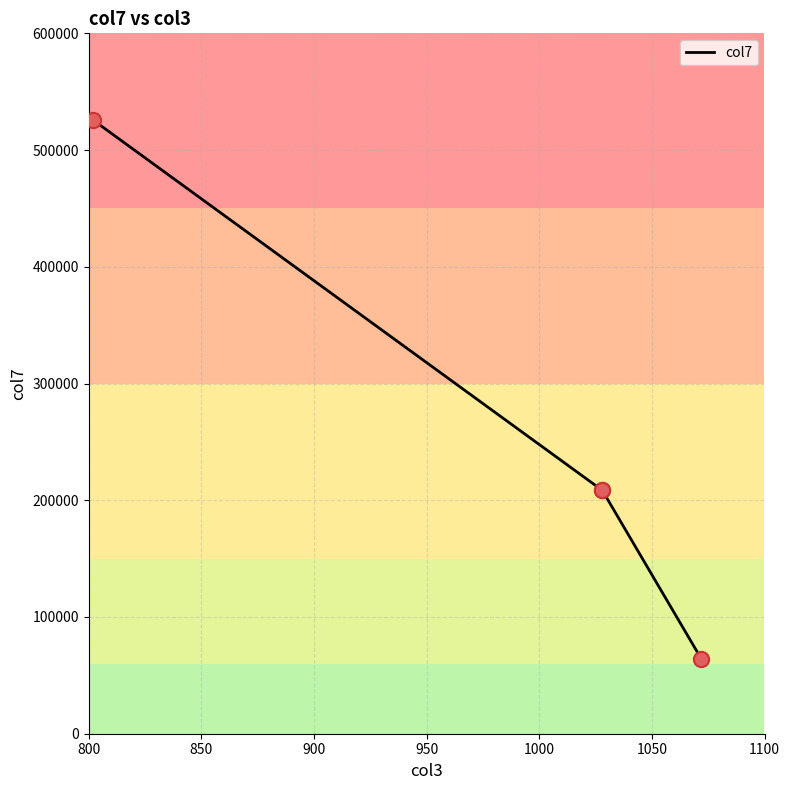

Which has a higher value, 850 or 800?

800